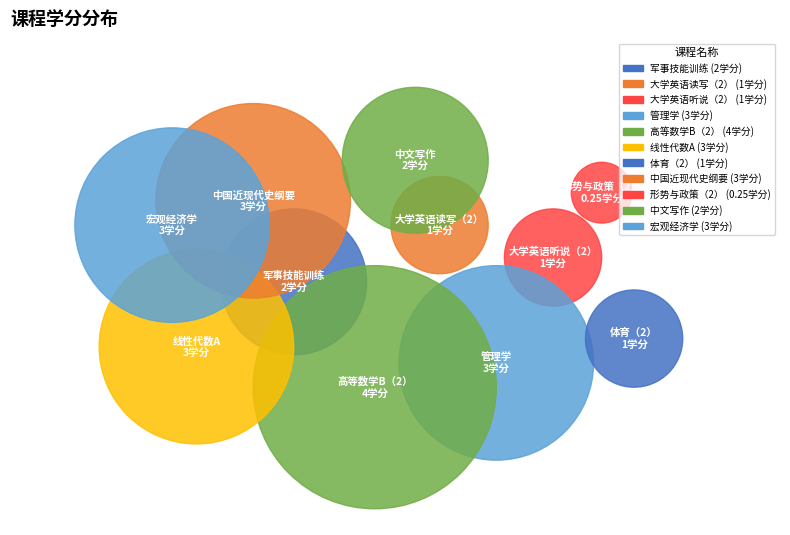

How much of the chart is everything except 大学英语读写（2）?

95.7%